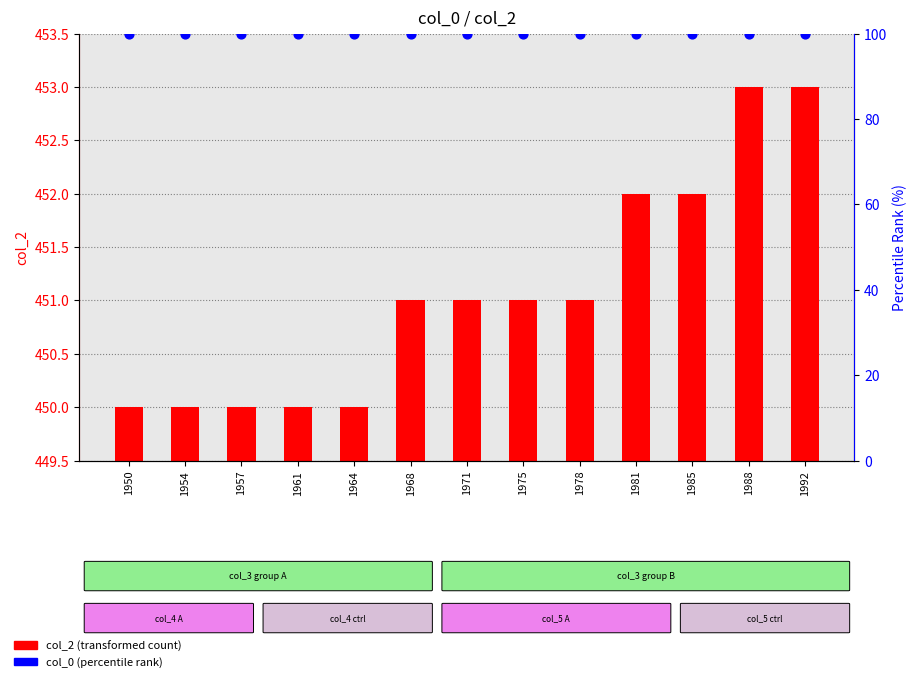

At how many categories does at least one series exceed 414?

13